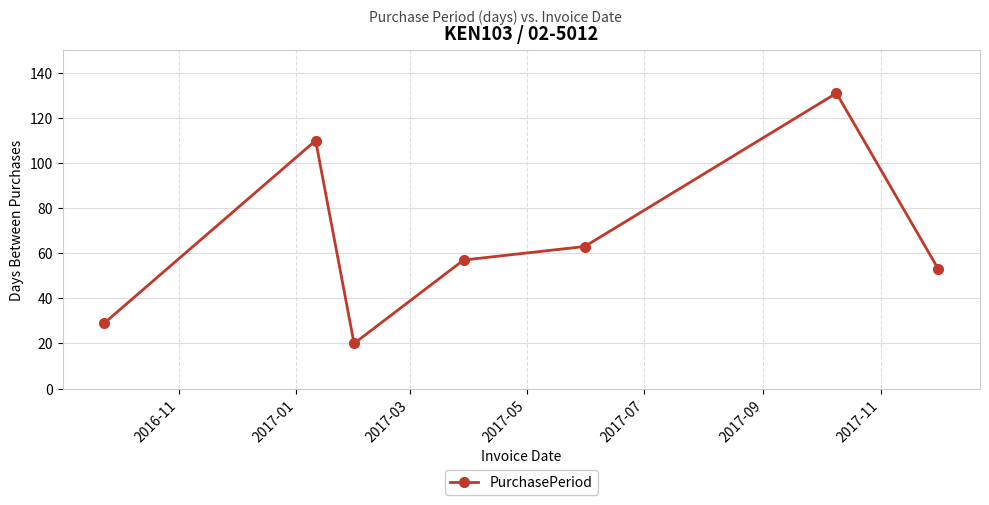

How many categories are shown in the chart?

7